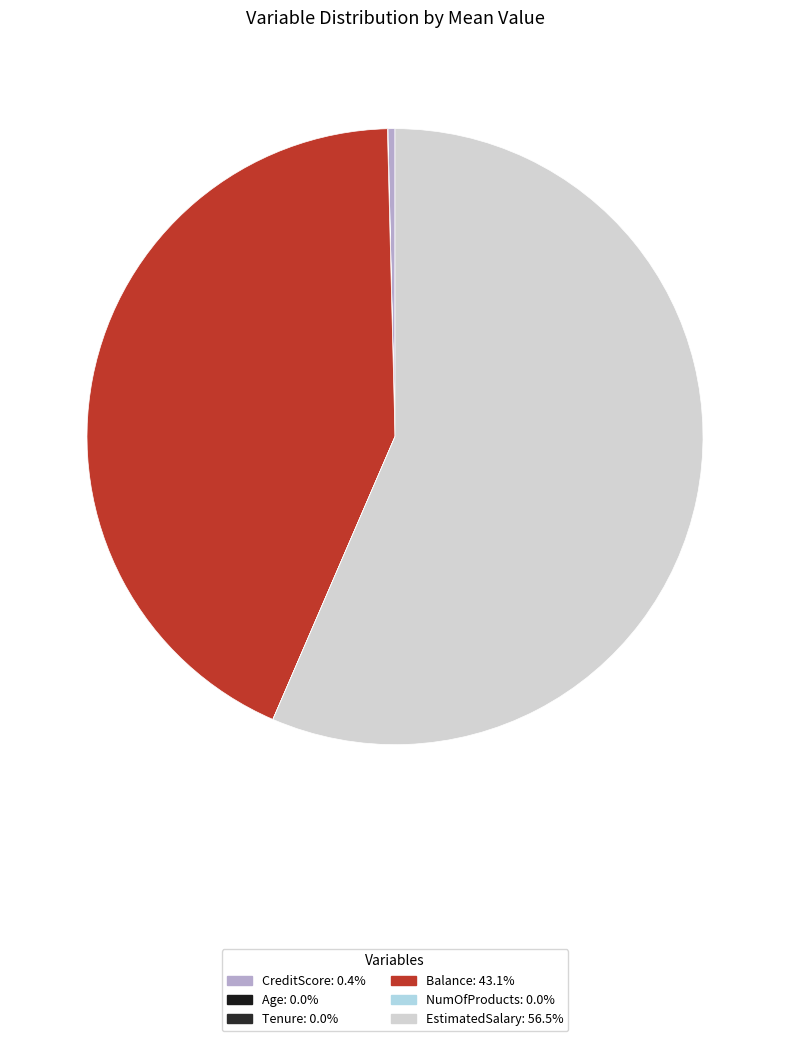

What is the smallest slice in the pie chart?

NumOfProducts